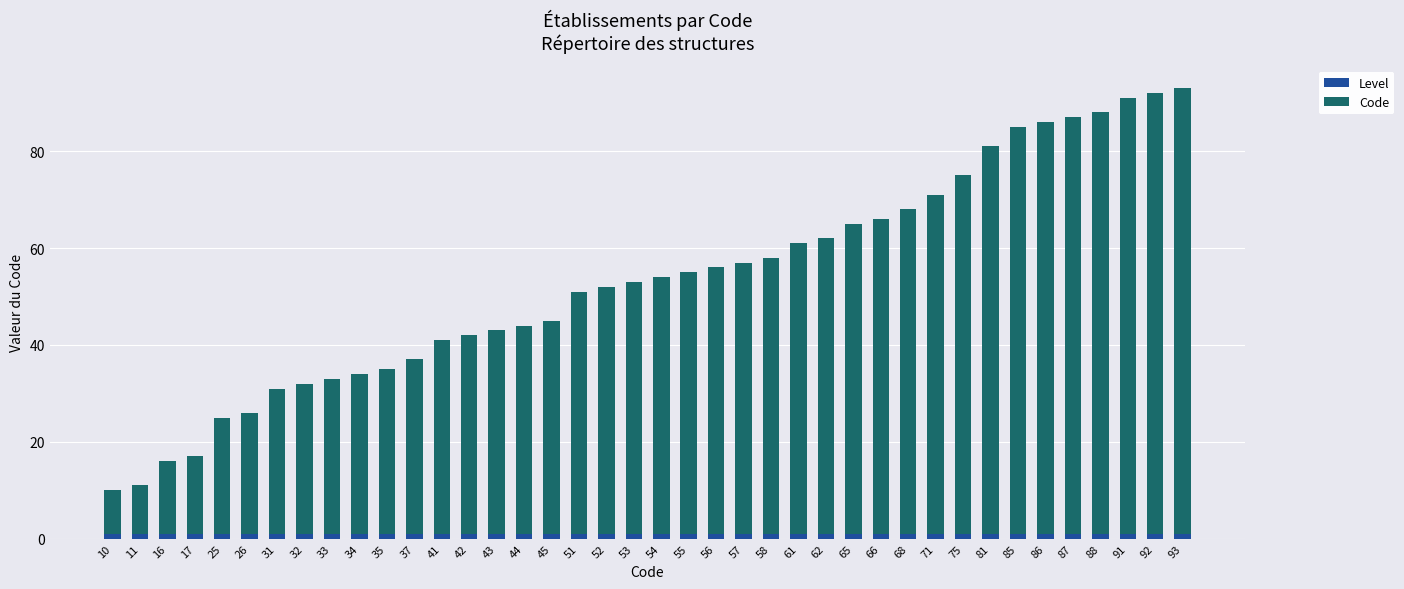

How many bars are there in total?

40